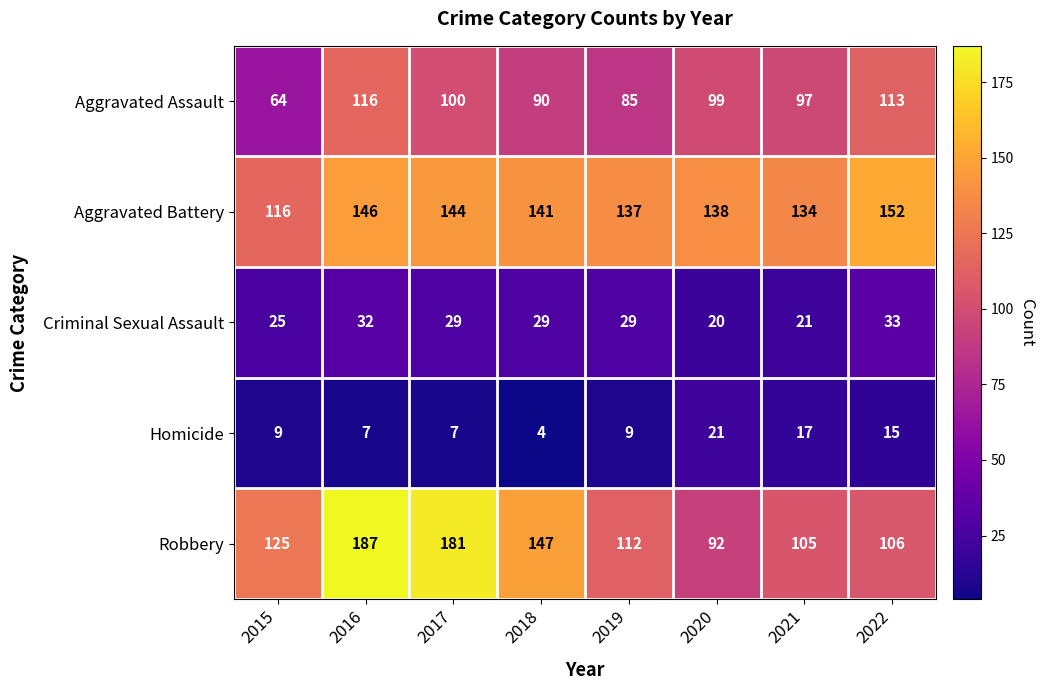

What is the total value across all series at 2015?

339